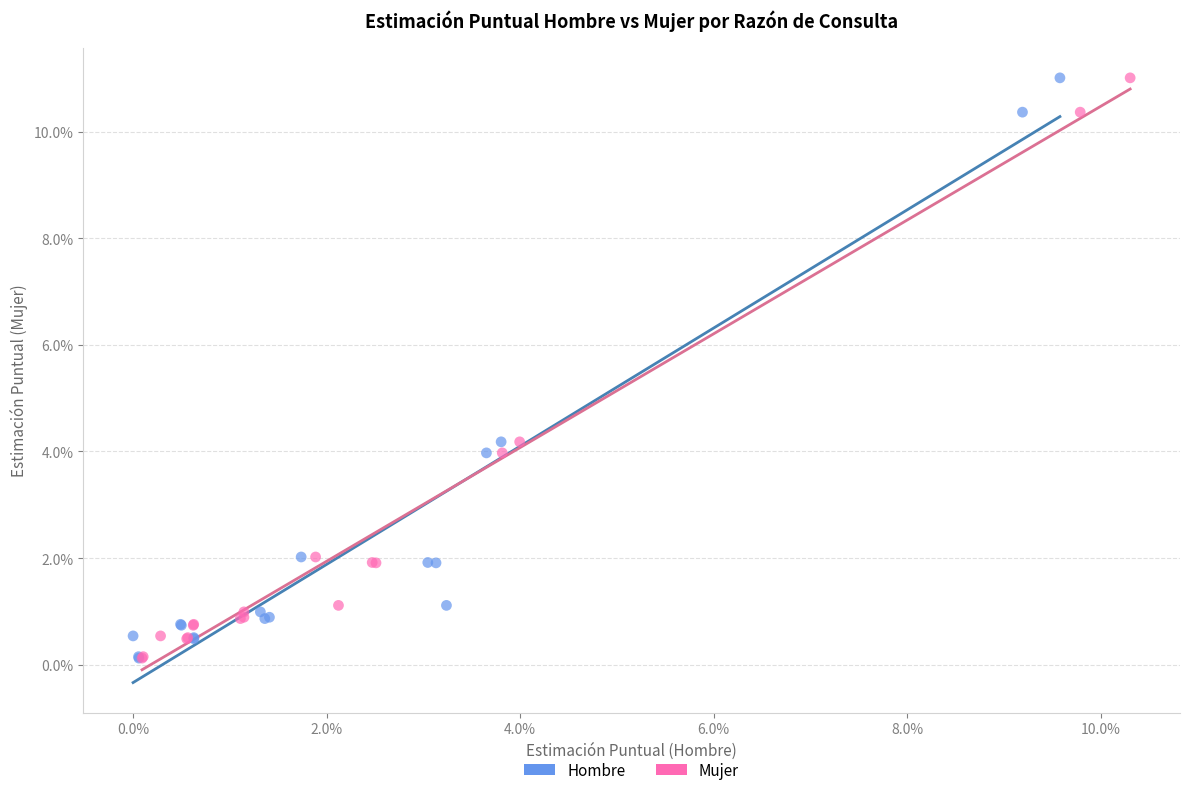

What are all the series names shown in the legend?

Hombre, Mujer